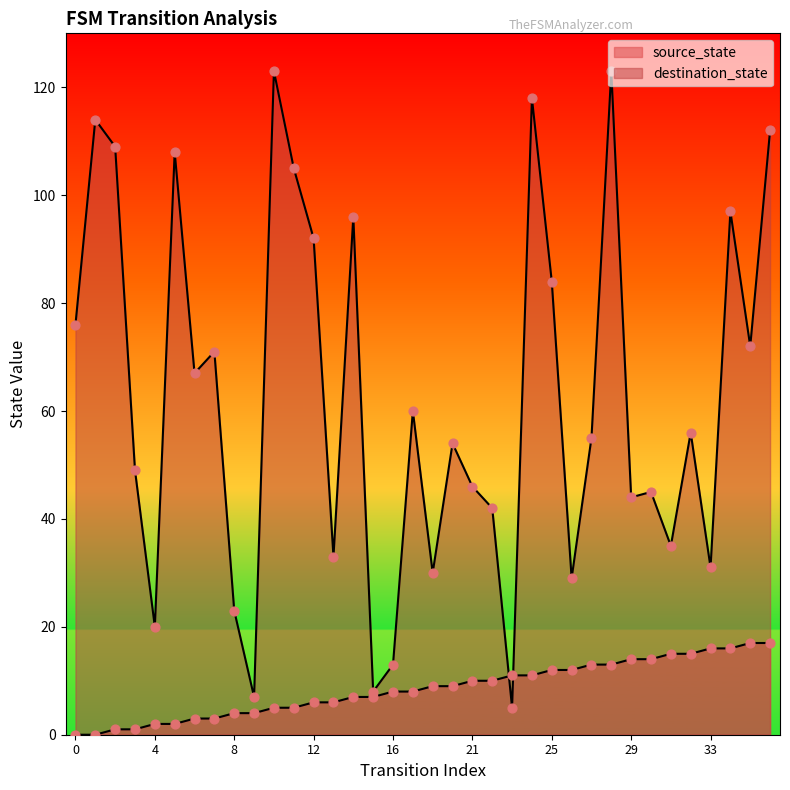

Is the value of source_state at 26 greater than the value of destination_state at 24?

No